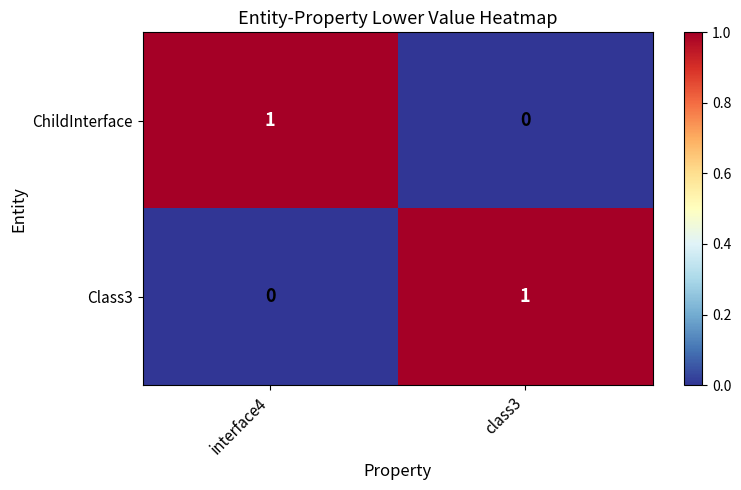

At which label is ChildInterface closest to 0?

class3